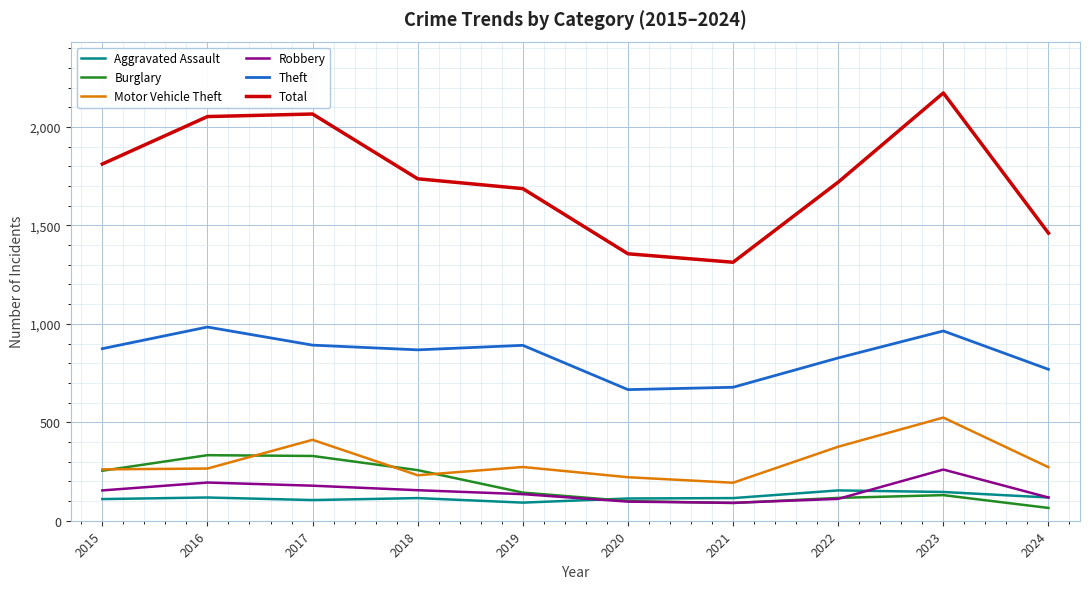

True or false: Theft and Total cross at least once.

False